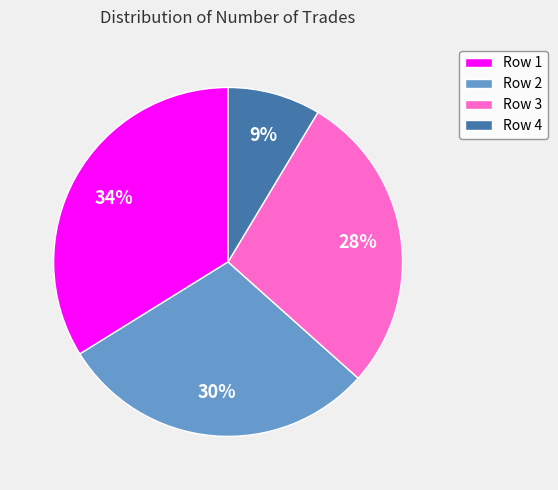

Which slice is the smallest?

Row 4